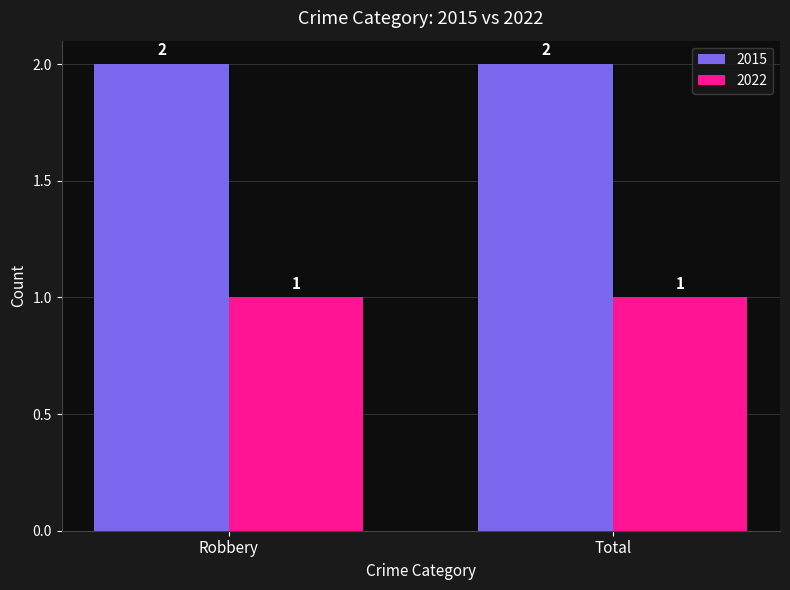

What is the average value of the 2015 series?

2